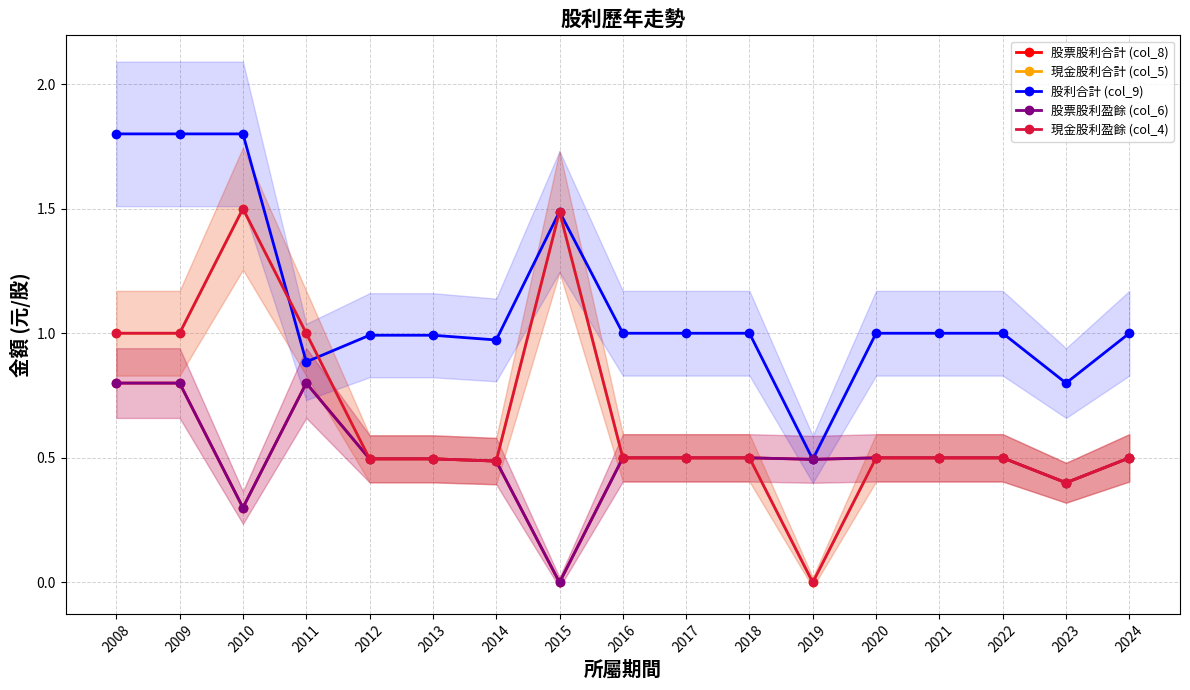

What is the spread (max minus min) of values at 2012?

0.5